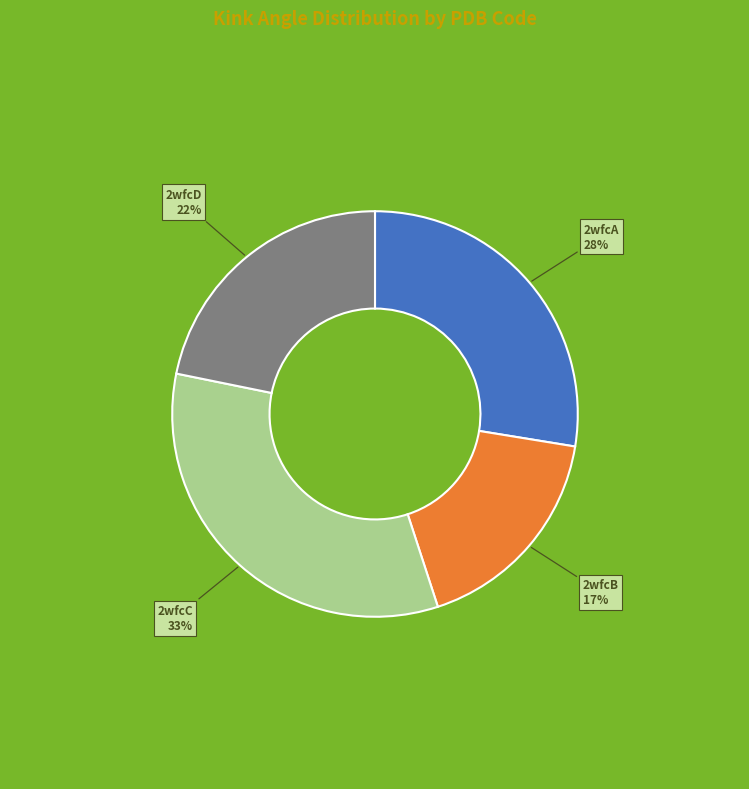

To the nearest percent, what is the difference between the largest and smallest slice percentages?

16%